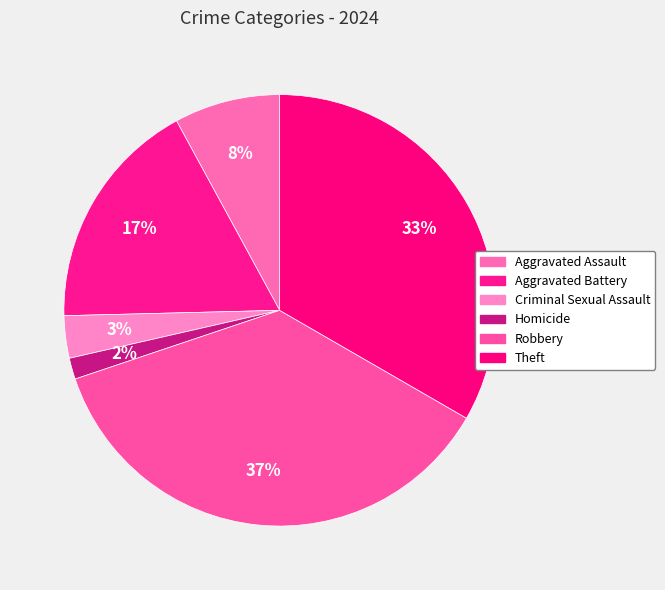

Between Criminal Sexual Assault and Aggravated Assault, which is larger?

Aggravated Assault